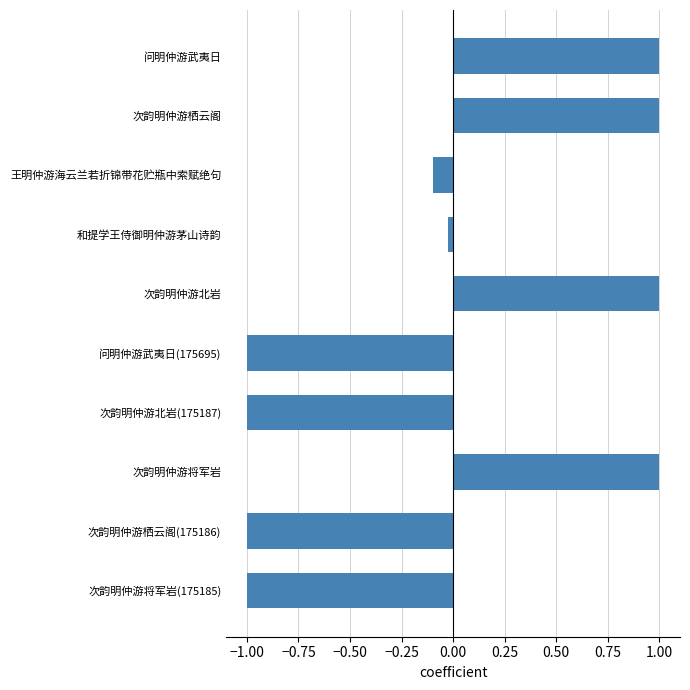

Count the number of categories in the chart.

10